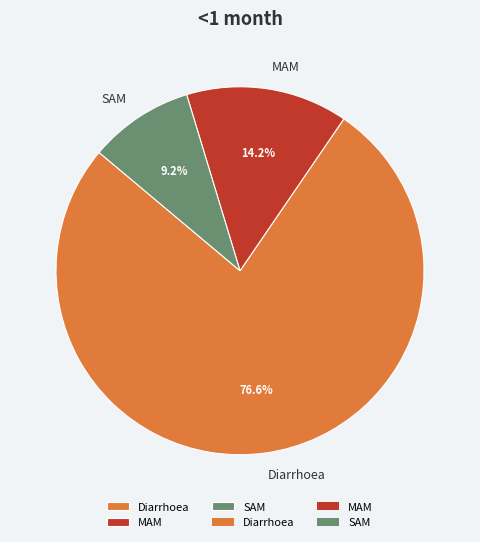

Which slice is the largest?

Diarrhoea